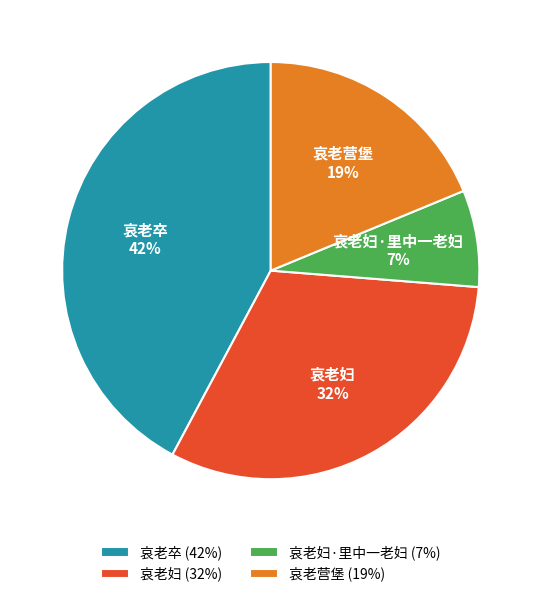

Which slice is the smallest?

哀老妇·里中一老妇